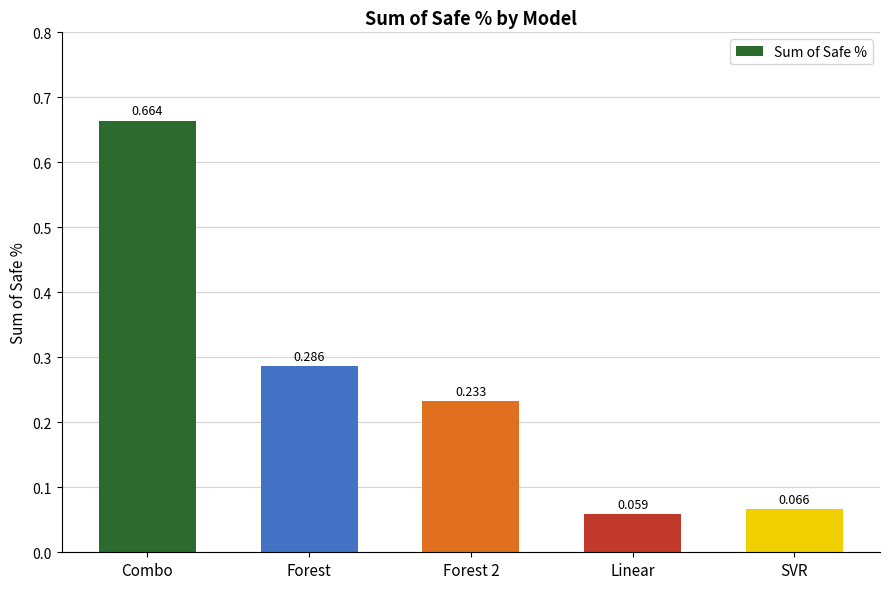

What is the label of the 3rd bar from the right?

Forest 2